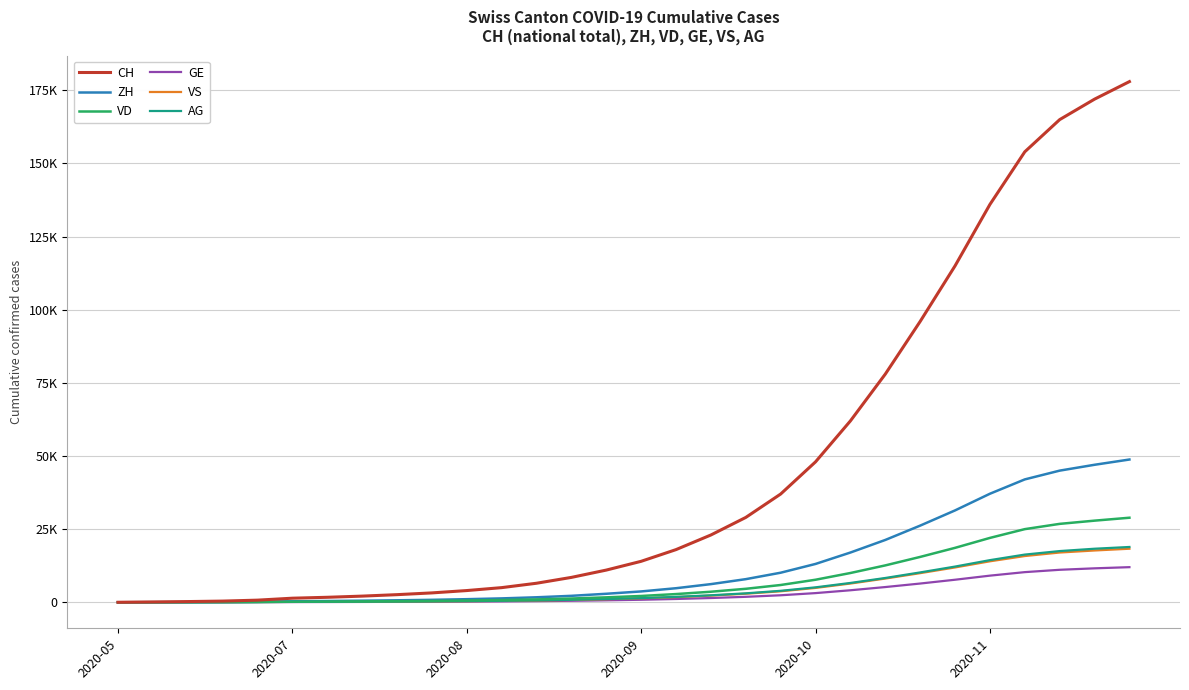

What is the difference between the maximum and minimum values in the CH series?

178000